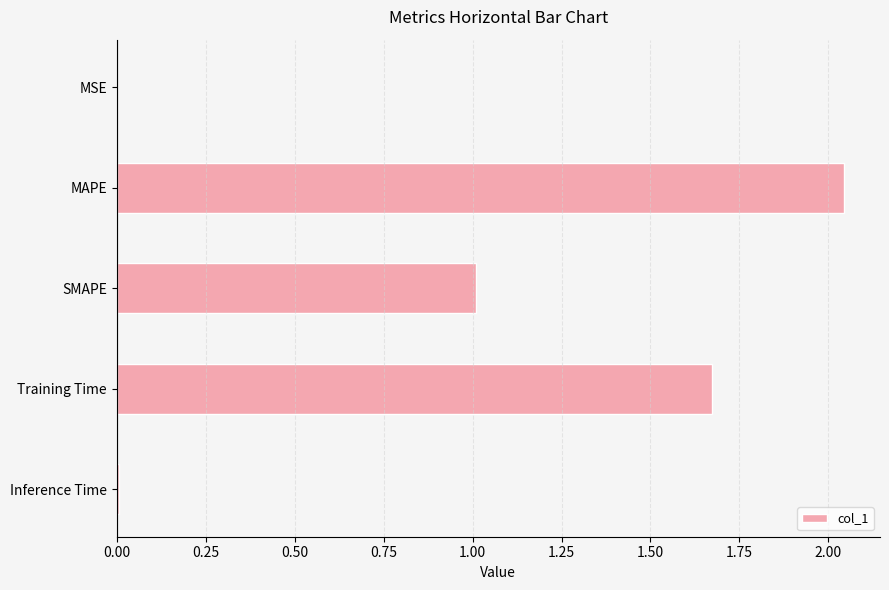

Count the number of values greater than 1.

3